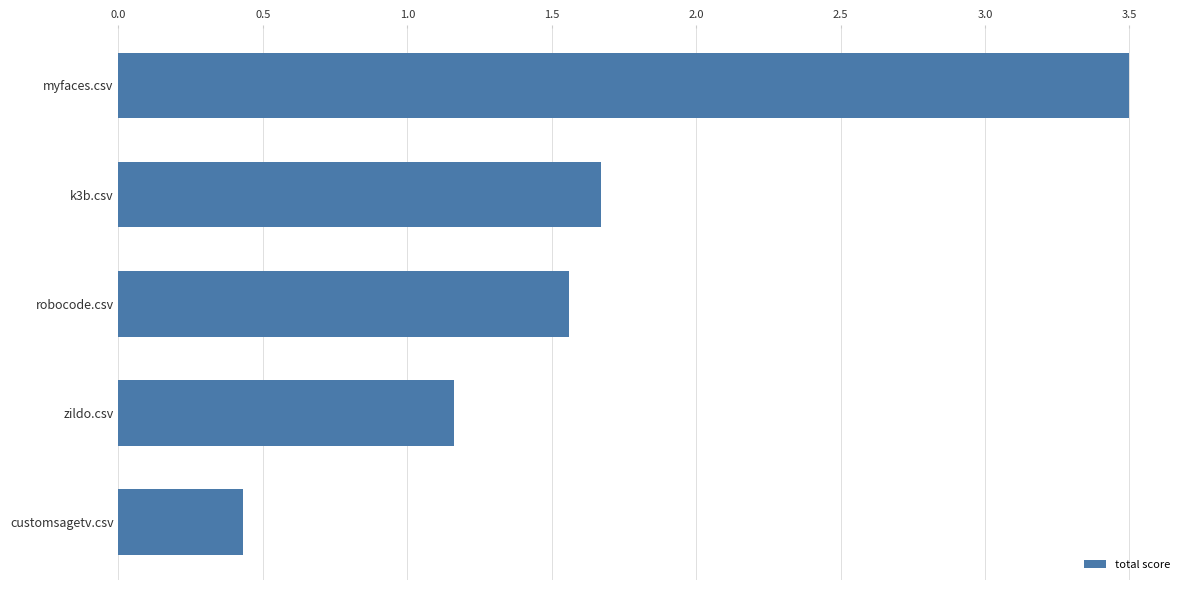

True or false: the data shows 2.4 at robocode.csv.

False